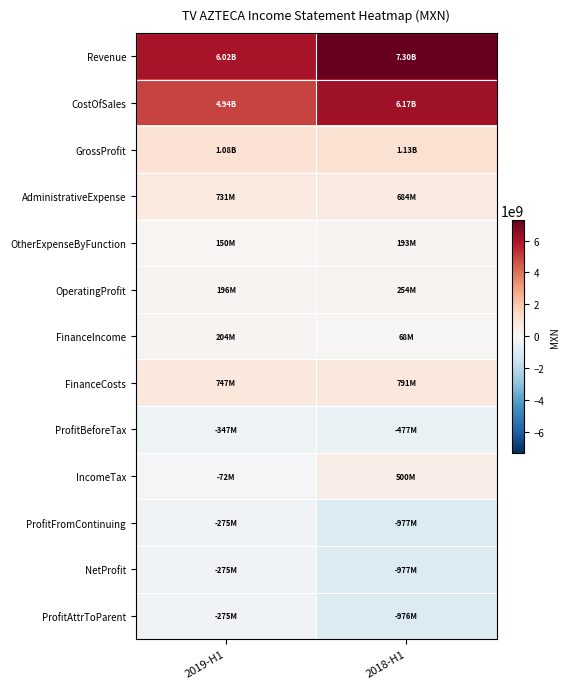

Between 2019-H1 and 2018-H1, which series saw the biggest shift?

Revenue